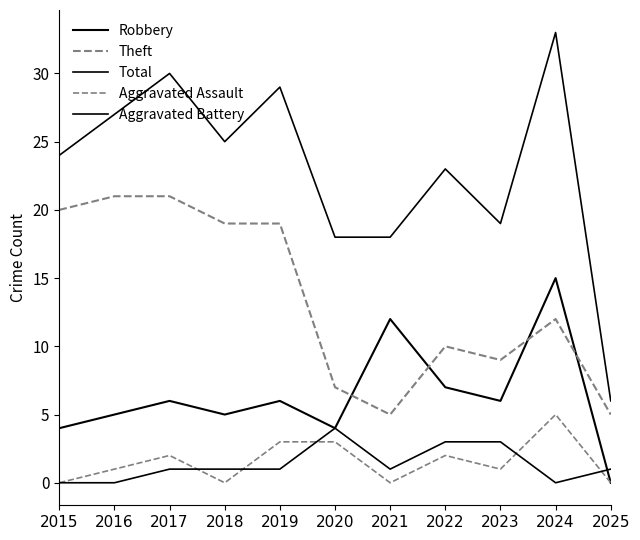

How many lines are shown in the chart?

5